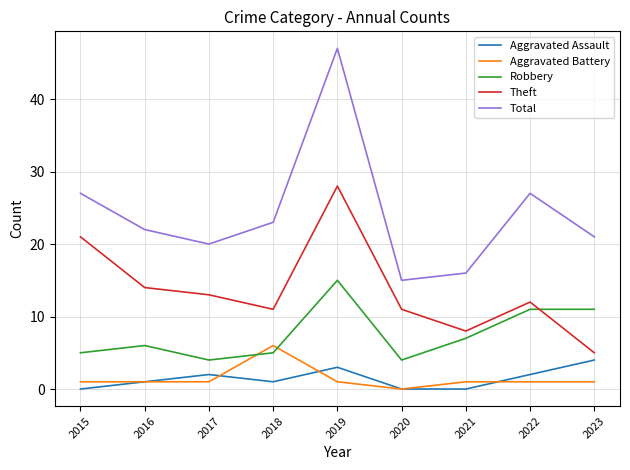

Which series changed the most between 2015 and 2020?

Total